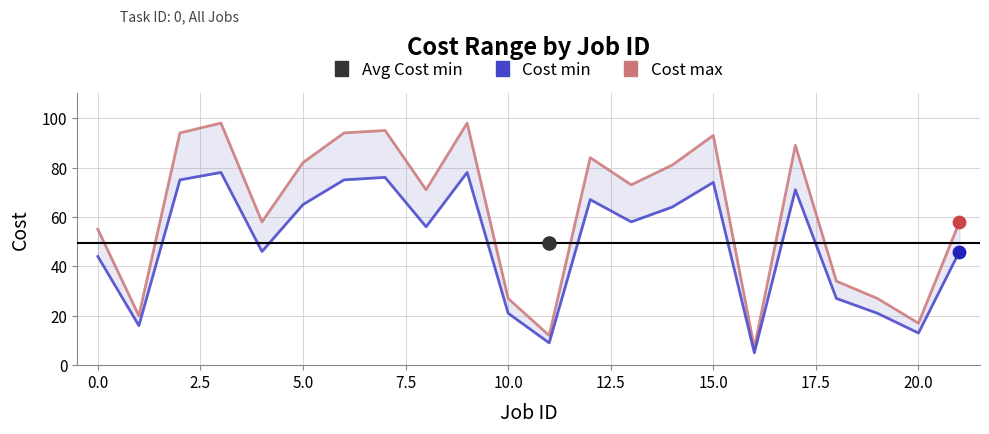

Is the value of Cost min at 0.0 greater than the value of Cost max at 11?

Yes